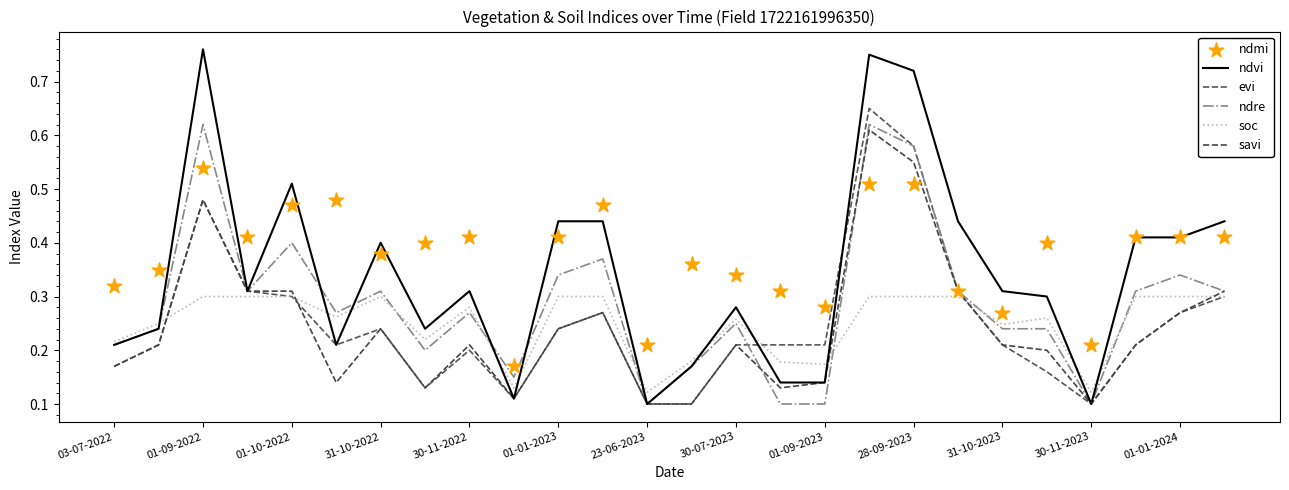

Which series contains the lowest Y value?

ndvi